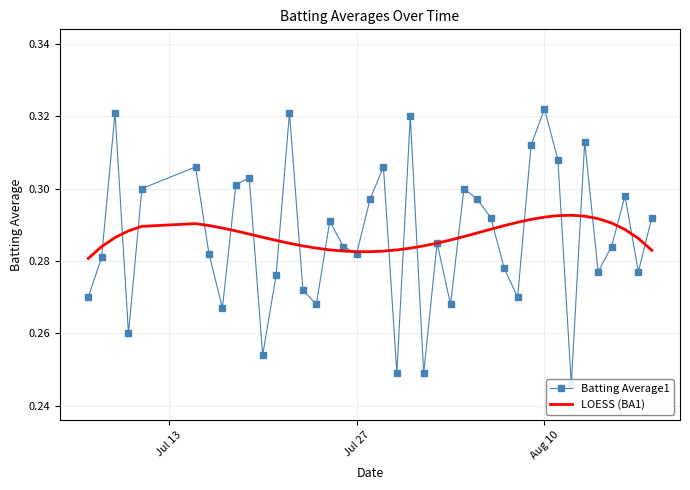

Does the chart have visible grid lines?

Yes